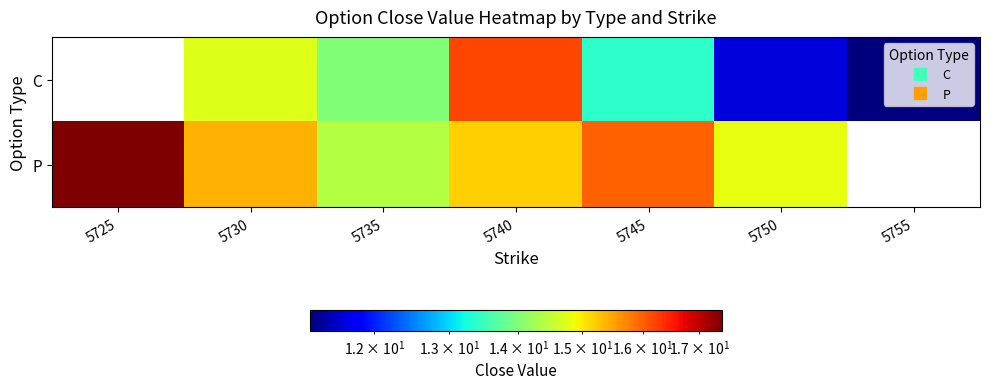

How many categories are shown in the chart?

7